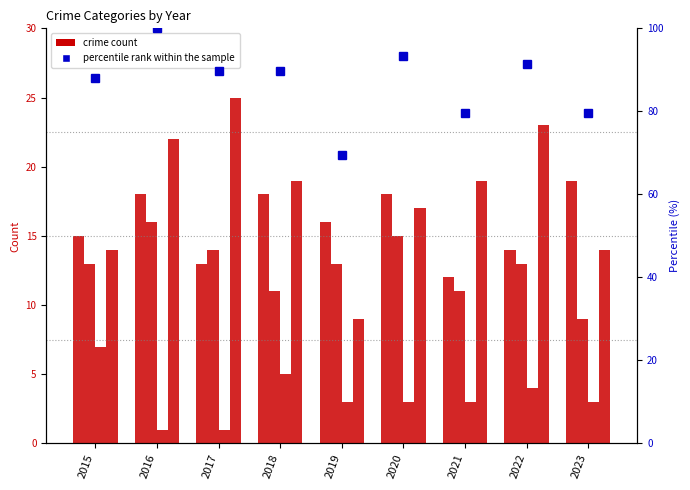

What is the sum of the Aggravated Assault values at 2019 and 2017?

29.0